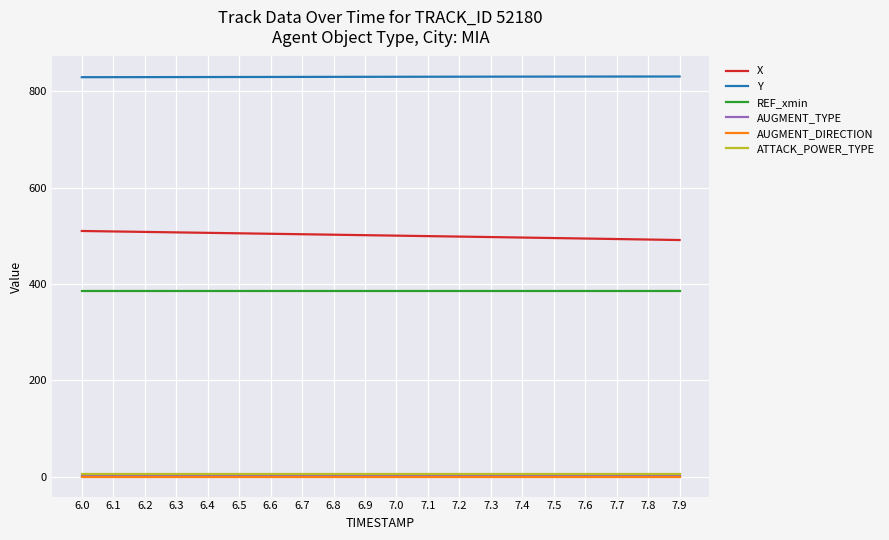

Is the value of X at 7.3 greater than the value of Y at 6.7?

No